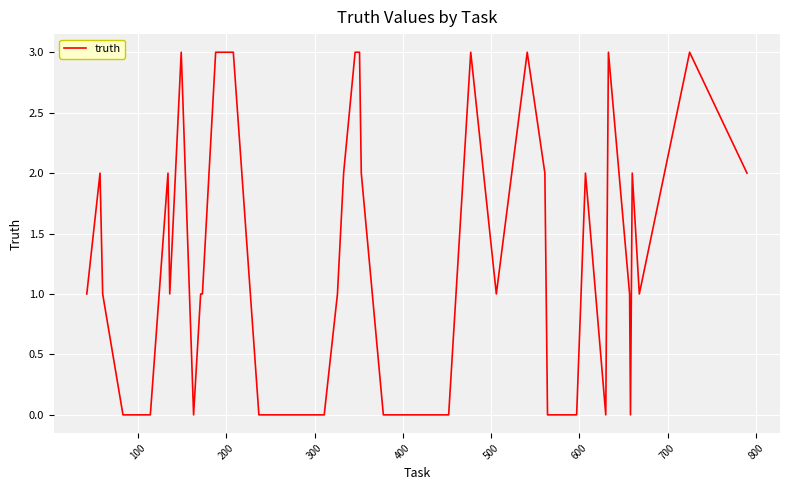

What is the maximum value shown in the chart?

3